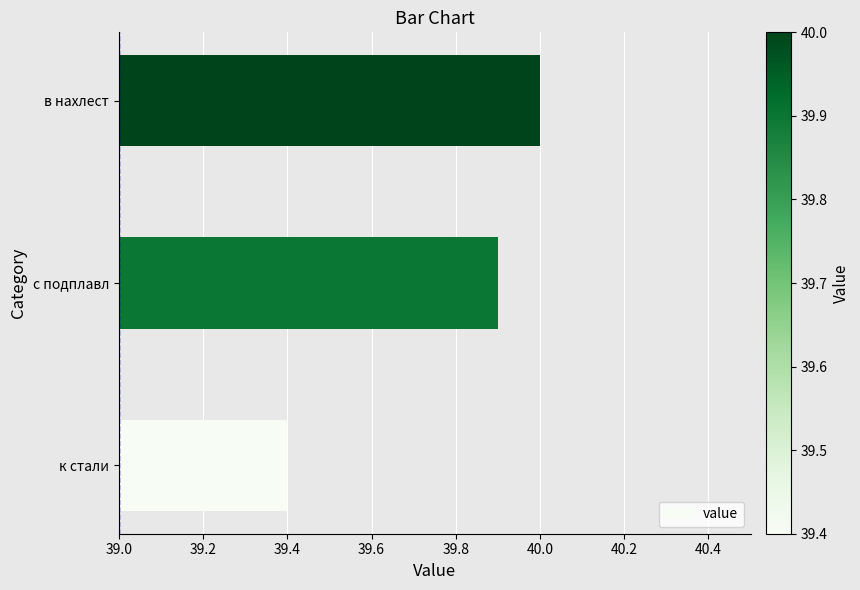

True or false: the data shows 18.2 at в нахлест.

False